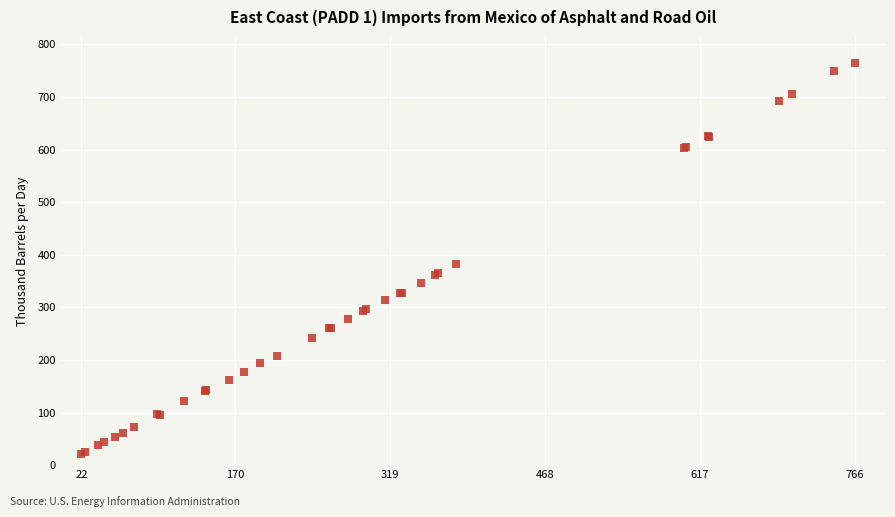

What Y value in the scatter plot is closest to 393?

382